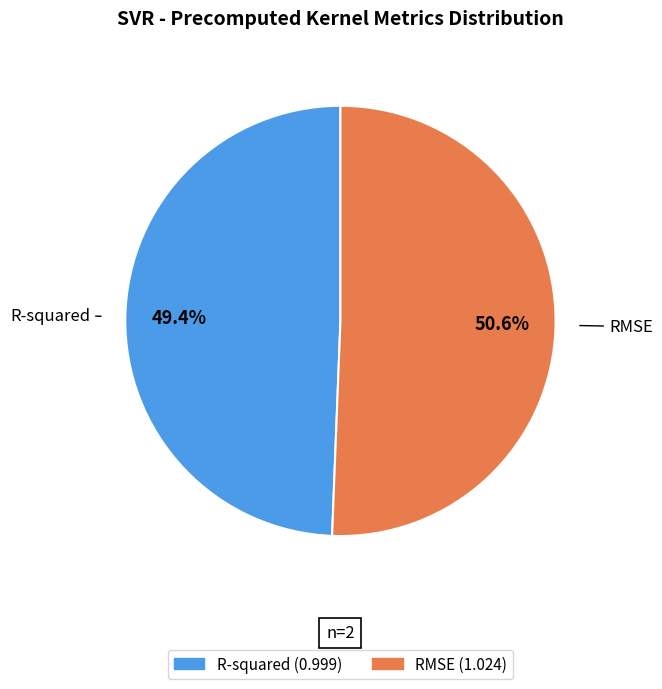

The R-squared slice represents 49% of the pie. True or false?

True